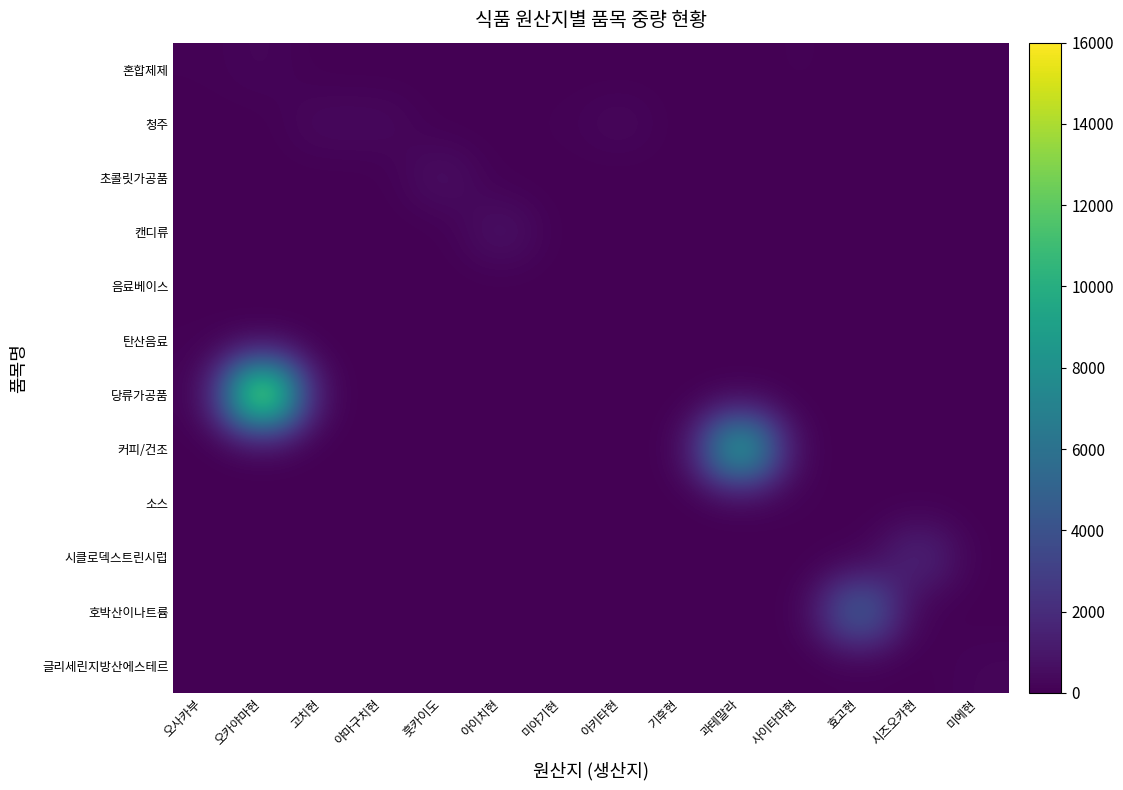

What is the difference between the highest and lowest values at 과테말라?

10350